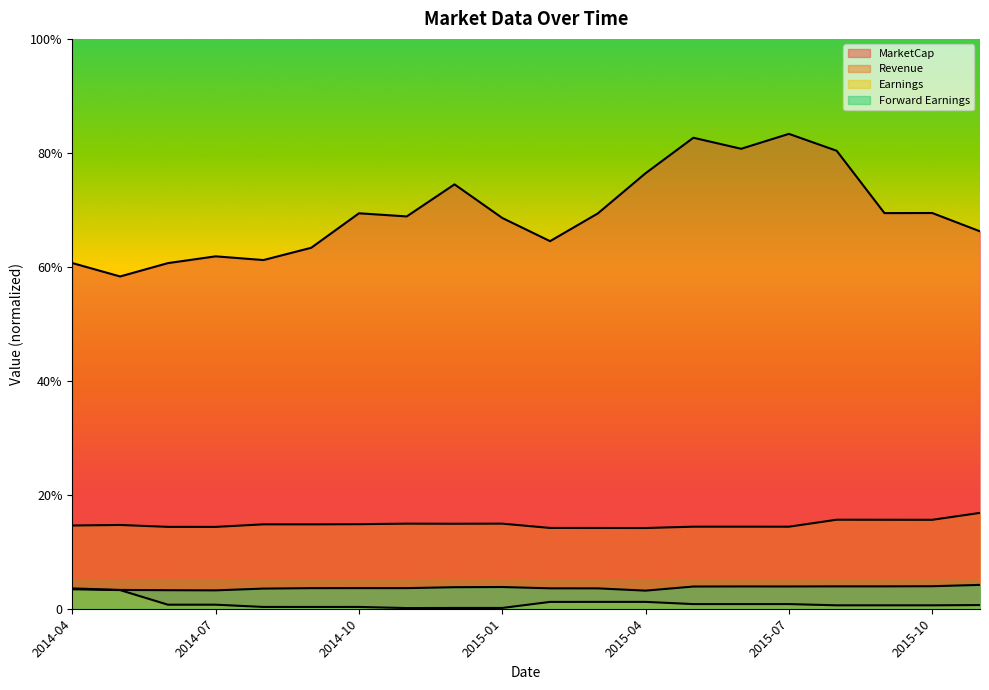

Reading left to right, what are all the values shown in this chart?

MarketCap: 2014-04=0.6	2014-05=0.6	2014-06=0.6	2014-07=0.6	2014-08=0.6	2014-09=0.6	2014-10=0.7	2014-11=0.7	2014-12=0.7	2015-01=0.7	2015-02=0.6	2015-03=0.7	2015-04=0.8	2015-05=0.8	2015-06=0.8	2015-07=0.8	2015-08=0.8	2015-09=0.7	2015-10=0.7	2015-11=0.7
Revenue: 2014-04=0.1	2014-05=0.1	2014-06=0.1	2014-07=0.1	2014-08=0.1	2014-09=0.1	2014-10=0.1	2014-11=0.1	2014-12=0.1	2015-01=0.1	2015-02=0.1	2015-03=0.1	2015-04=0.1	2015-05=0.1	2015-06=0.1	2015-07=0.1	2015-08=0.2	2015-09=0.2	2015-10=0.2	2015-11=0.2
Earnings: 2014-04=0.0	2014-05=0.0	2014-06=0.0	2014-07=0.0	2014-08=0.0	2014-09=0.0	2014-10=0.0	2014-11=0.0	2014-12=0.0	2015-01=0.0	2015-02=0.0	2015-03=0.0	2015-04=0.0	2015-05=0.0	2015-06=0.0	2015-07=0.0	2015-08=0.0	2015-09=0.0	2015-10=0.0	2015-11=0.0
Forward Earnings: 2014-04=0.0	2014-05=0.0	2014-06=0.0	2014-07=0.0	2014-08=0.0	2014-09=0.0	2014-10=0.0	2014-11=0.0	2014-12=0.0	2015-01=0.0	2015-02=0.0	2015-03=0.0	2015-04=0.0	2015-05=0.0	2015-06=0.0	2015-07=0.0	2015-08=0.0	2015-09=0.0	2015-10=0.0	2015-11=0.0